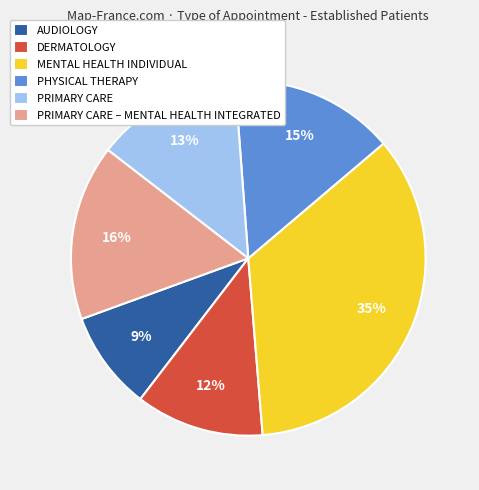

Between AUDIOLOGY and PHYSICAL THERAPY, which is larger?

PHYSICAL THERAPY